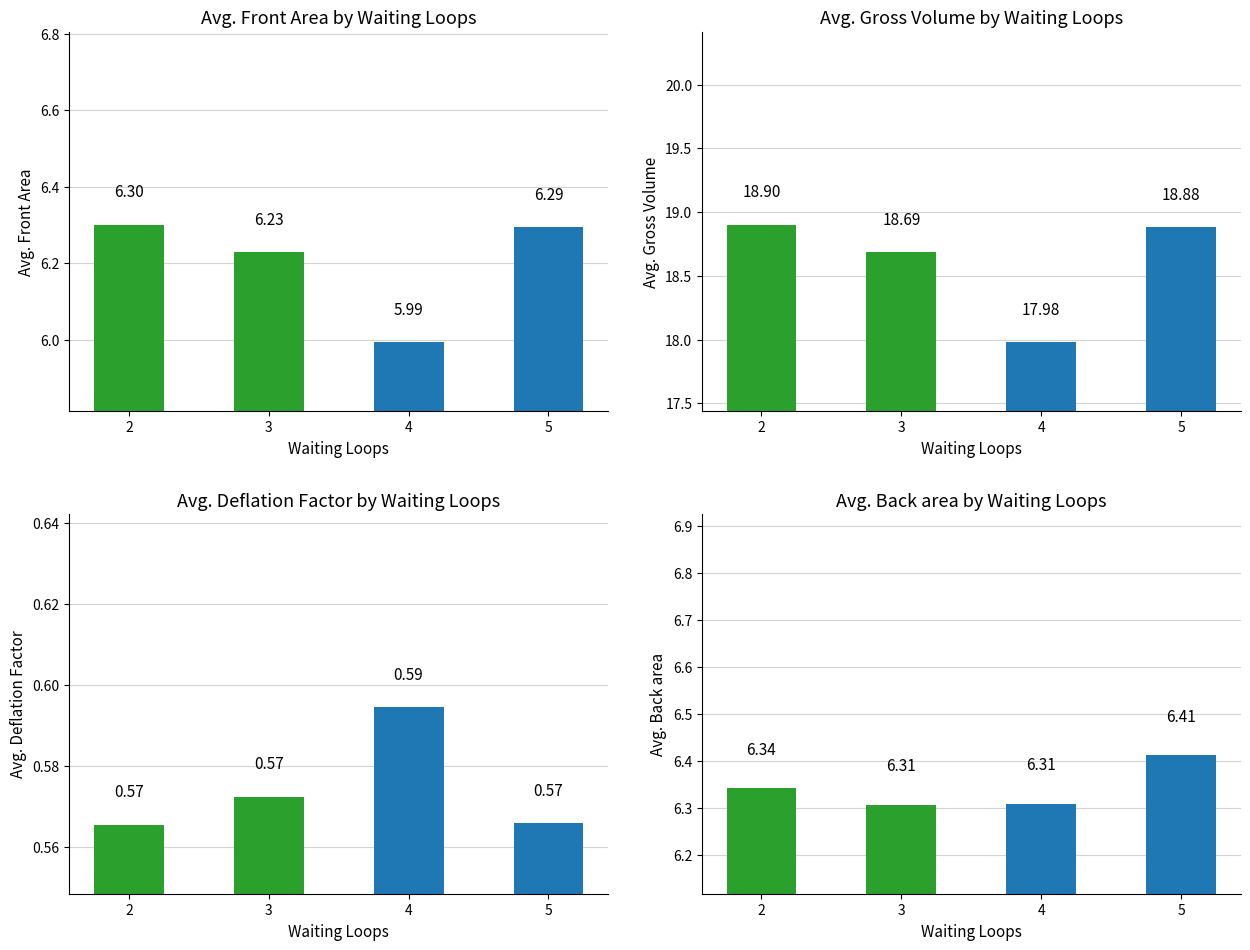

What is the difference between the highest and lowest values at 3?

18.1